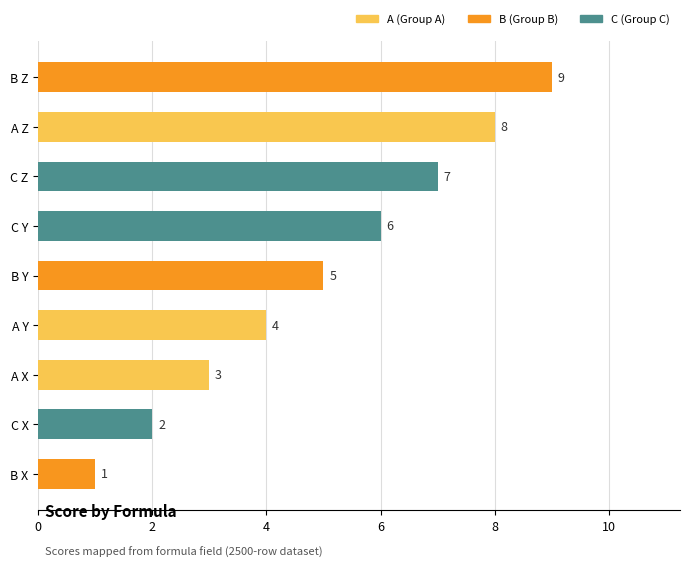

Reading left to right, list all the values displayed in this chart.

3	4	8	1	5	9	2	6	7